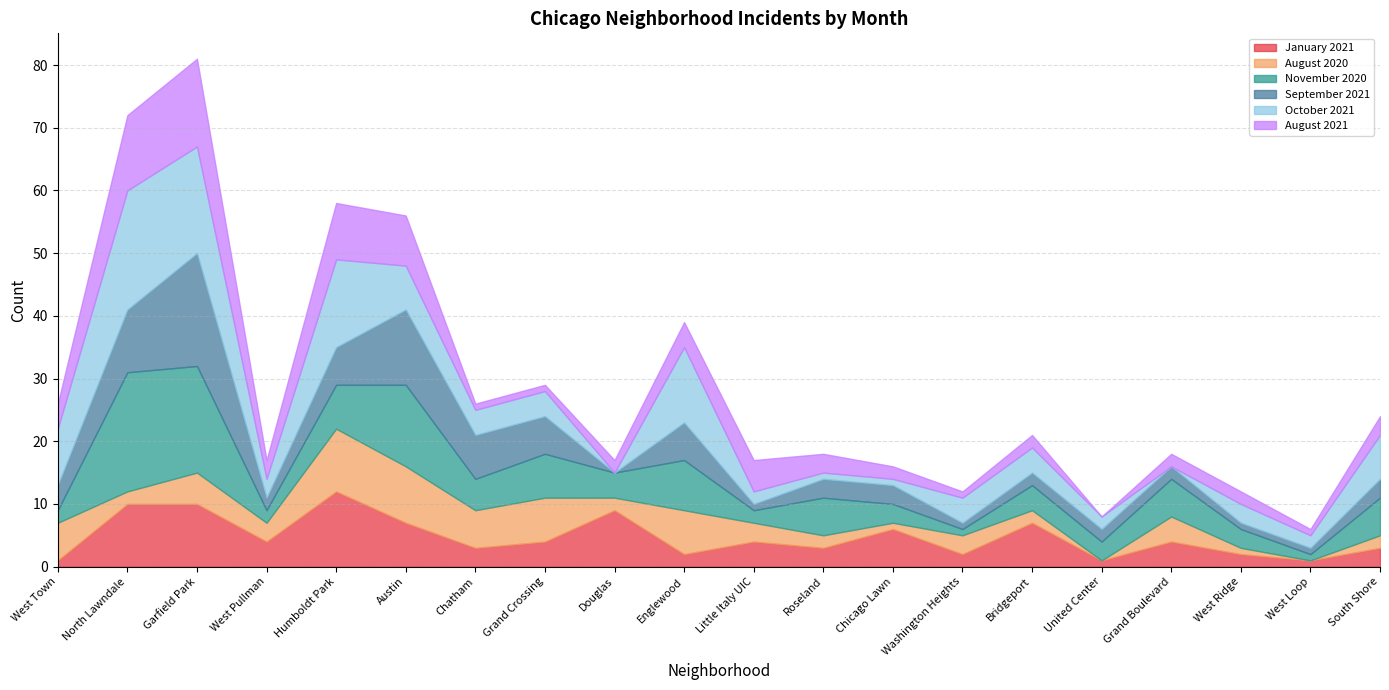

Between which two adjacent categories do August 2021 and September 2021 first intersect?

North Lawndale and Garfield Park